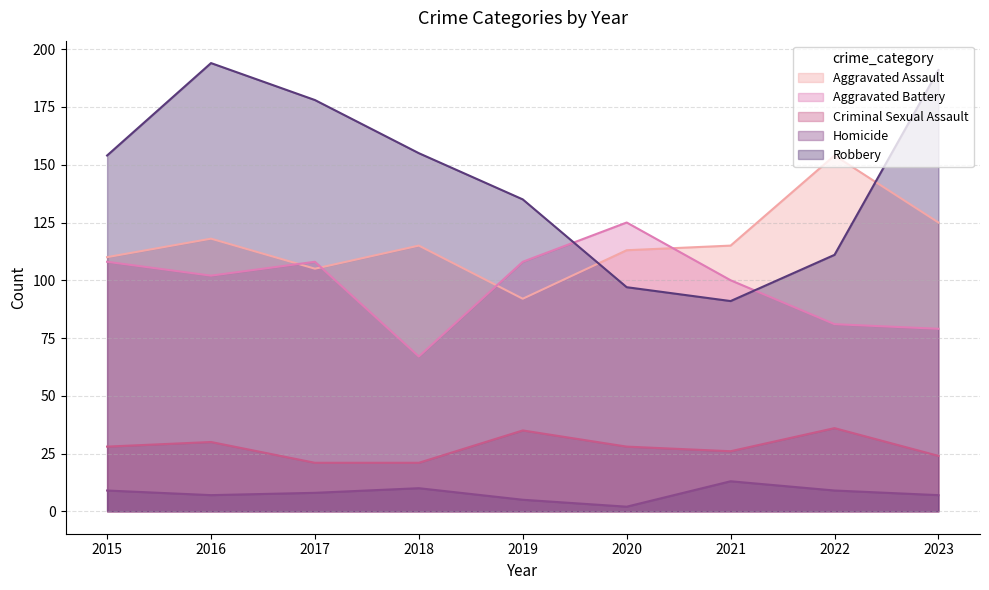

Rank the series by their maximum value, from highest to lowest.

Robbery, Aggravated Assault, Aggravated Battery, Criminal Sexual Assault, Homicide